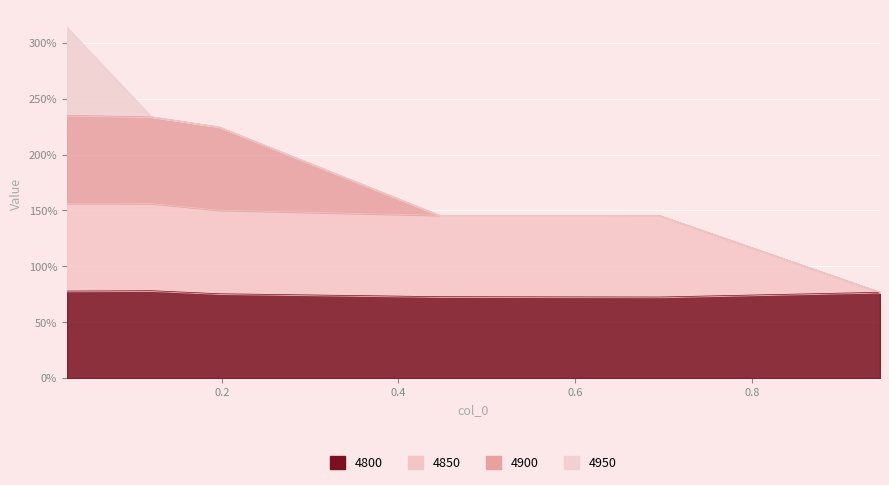

At how many categories does at least one series exceed 0?

6